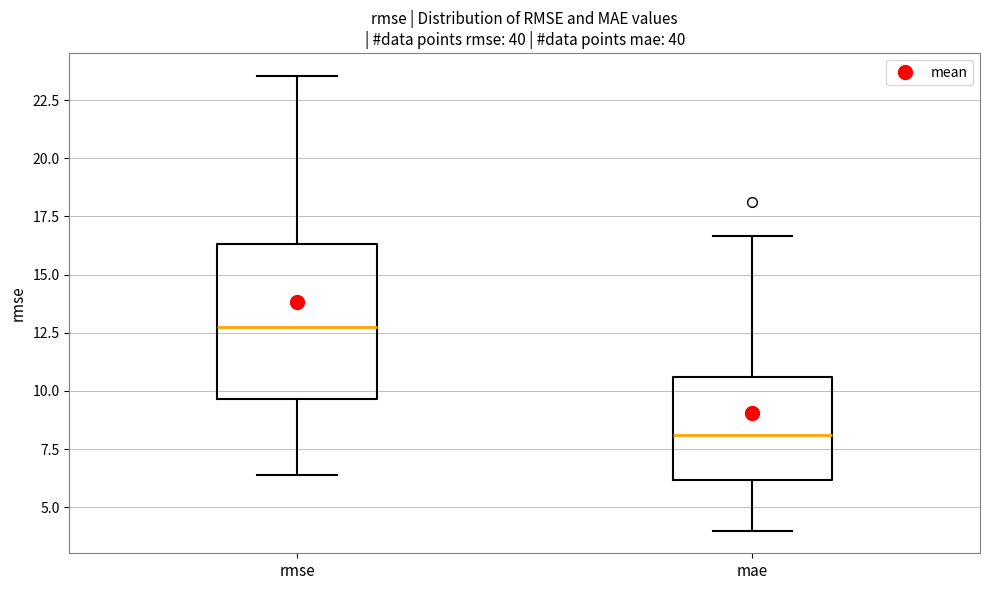

Reading left to right, transcribe this box plot: for each box, give where its median line is, the range the box spans, and where its two whiskers end, as read against the y-axis. The values are not printed on the chart, so give them approximately, as read against the axis.

rmse: median 12.5, box 9.5 to 16.5, whiskers 6.5 to 23.5
mae: median 8.0, box 6.0 to 10.5, whiskers 4.0 to 16.5